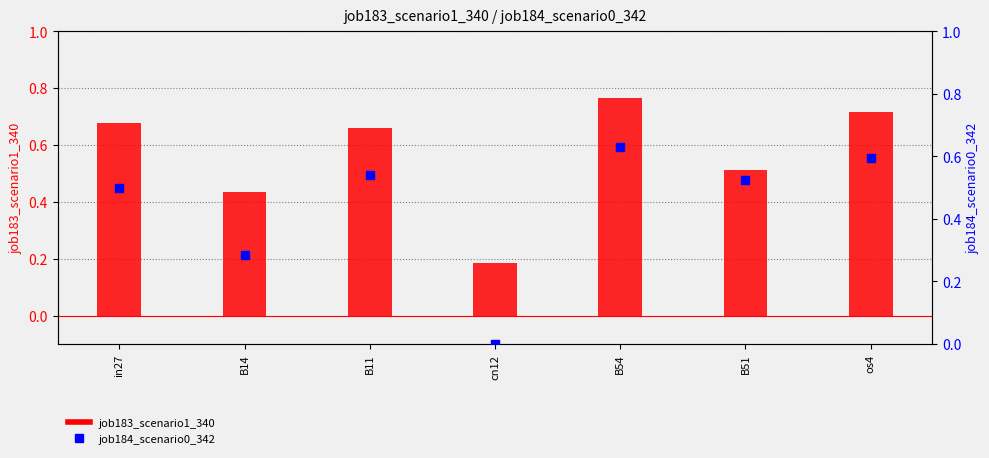

What is the total value across all series at B51?

1.0